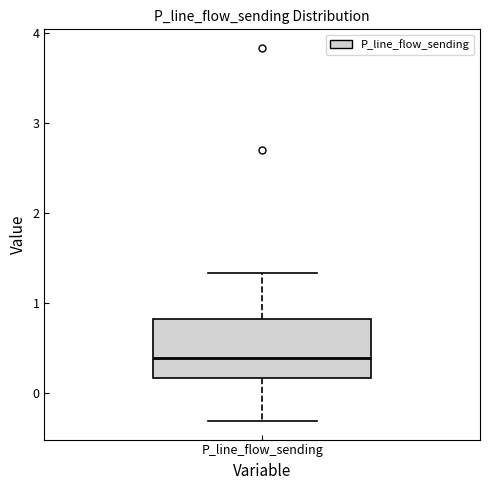

Where is the upper edge of the box for P_line_flow_sending on the y-axis? The values are not printed on the chart, so give them approximately, as read against the axis.

0.8